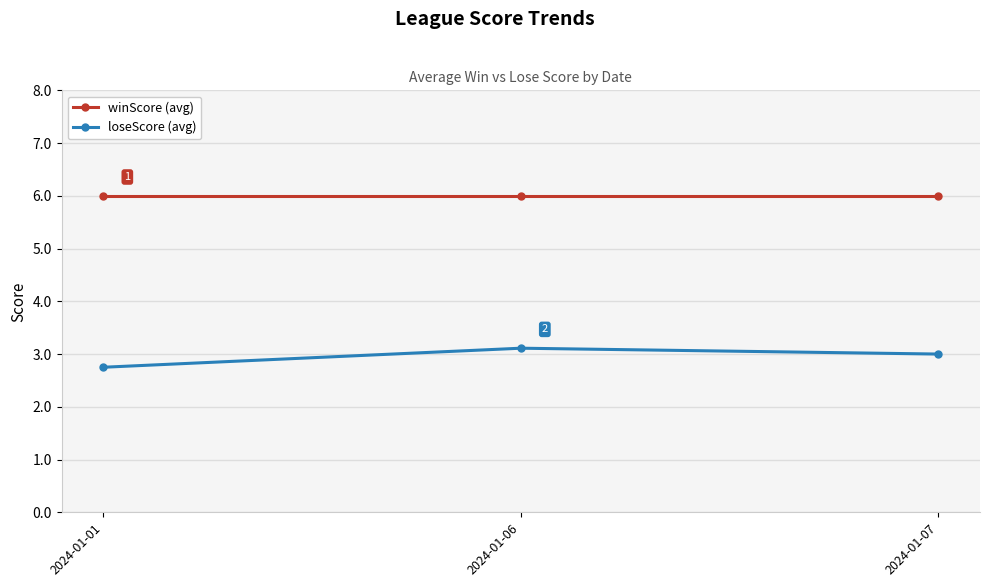

The value of loseScore (avg) at 2024-01-07 is 3.0. True or false?

True